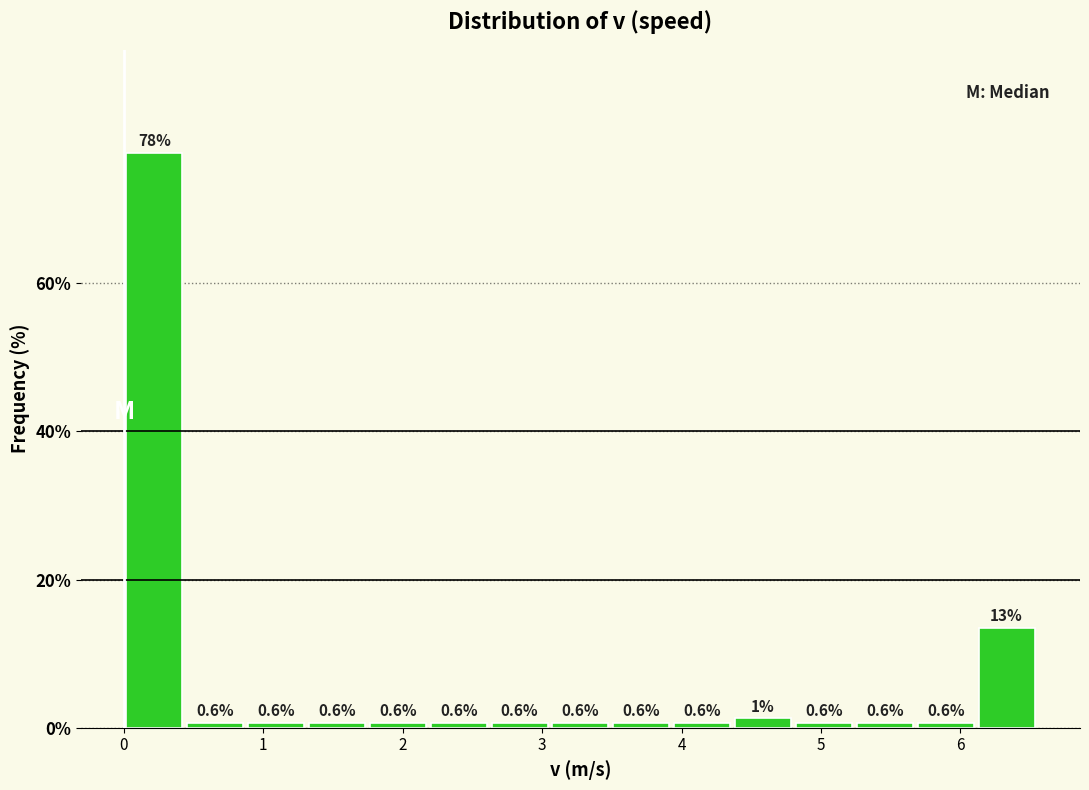

Over which range of the x-axis is the bar tallest?

0.0 to 0.4